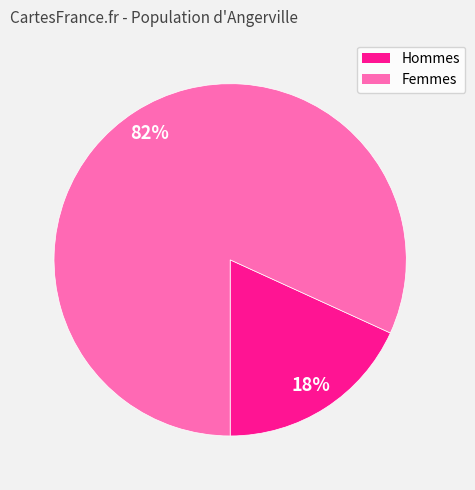

Is there a majority slice in this chart?

Yes